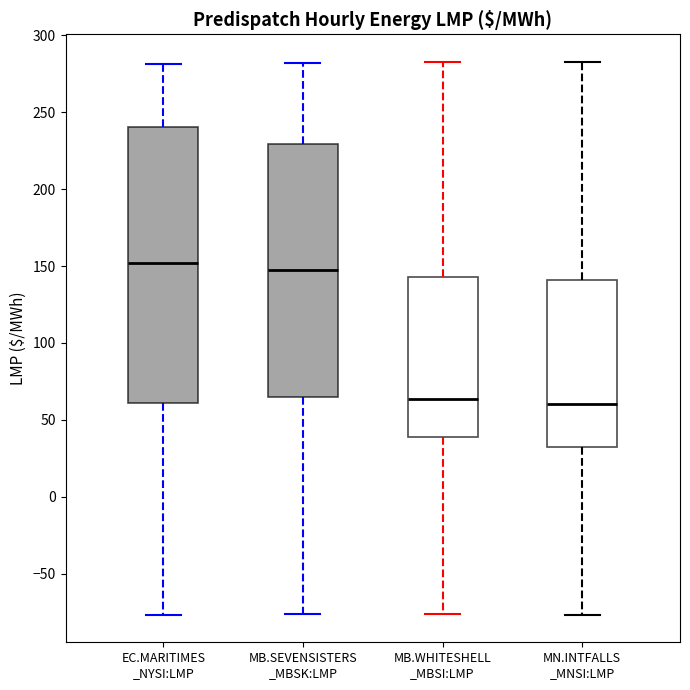

Where does the lower whisker of the box for MB.SEVENSISTERS _MBSK:LMP end on the y-axis? The values are not printed on the chart, so give them approximately, as read against the axis.

-75